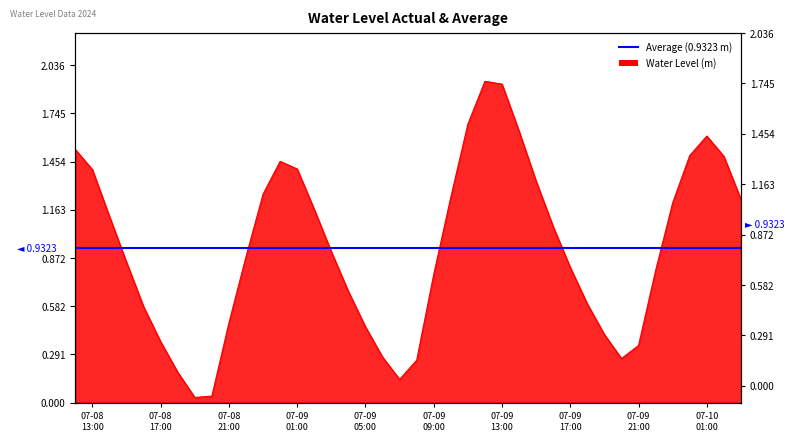

What is the ratio of the value at 2024-07-09 21:00:00 to the value at 2024-07-09 15:00:00?

0.3